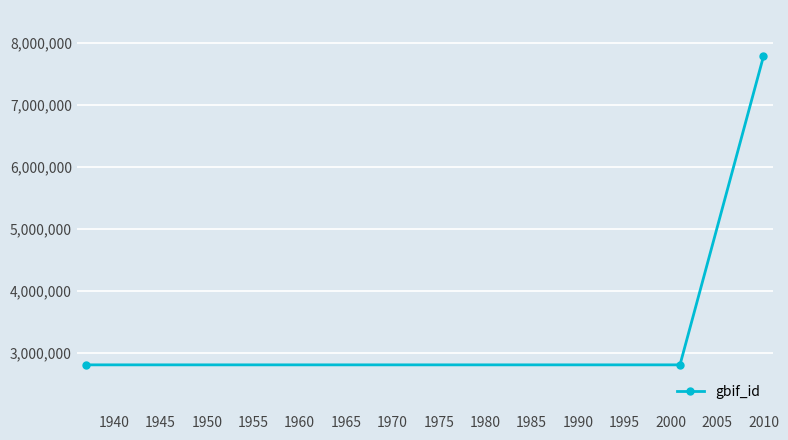

What is the value of the 1st point from the left?

2801960.5